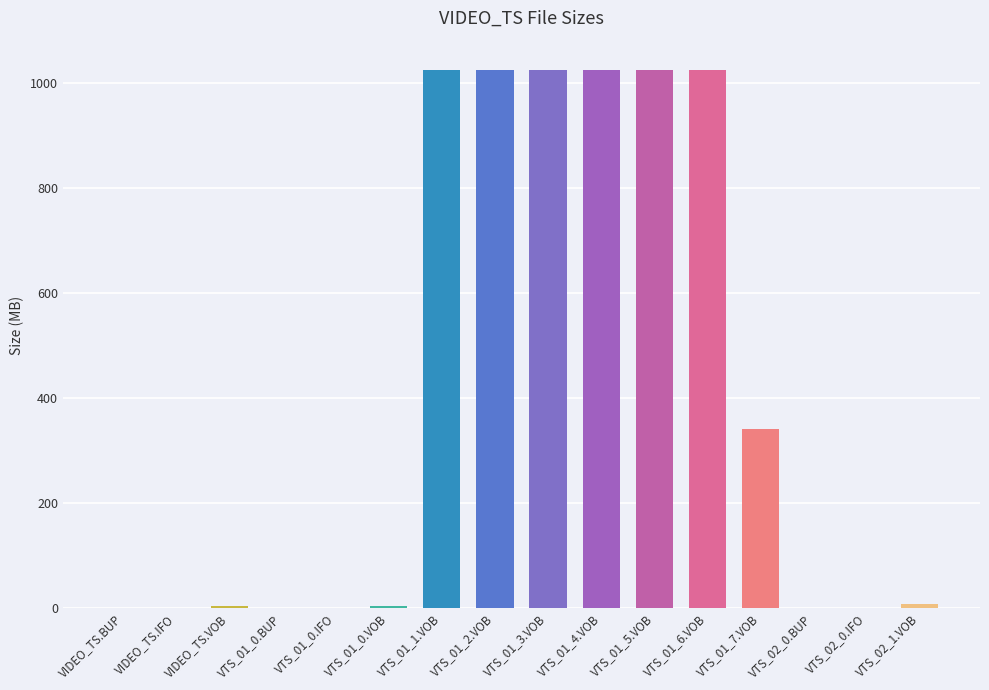

Are the bars grouped side by side (vs. stacked)?

No